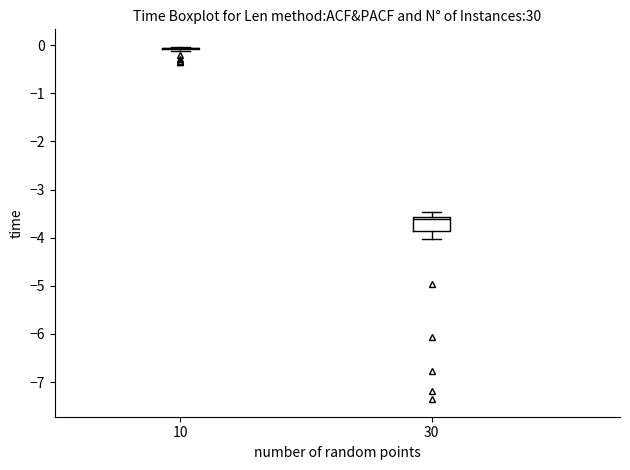

Reading left to right, transcribe this box plot: for each box, give where its median line is, the range the box spans, and where its two whiskers end, as read against the y-axis. The values are not printed on the chart, so give them approximately, as read against the axis.

10: box collapsed to a line at -0.1, whiskers -0.1 to 0.0
30: median -3.6 (just below the box's upper edge), box -3.9 to -3.6, whiskers -4.0 to -3.5